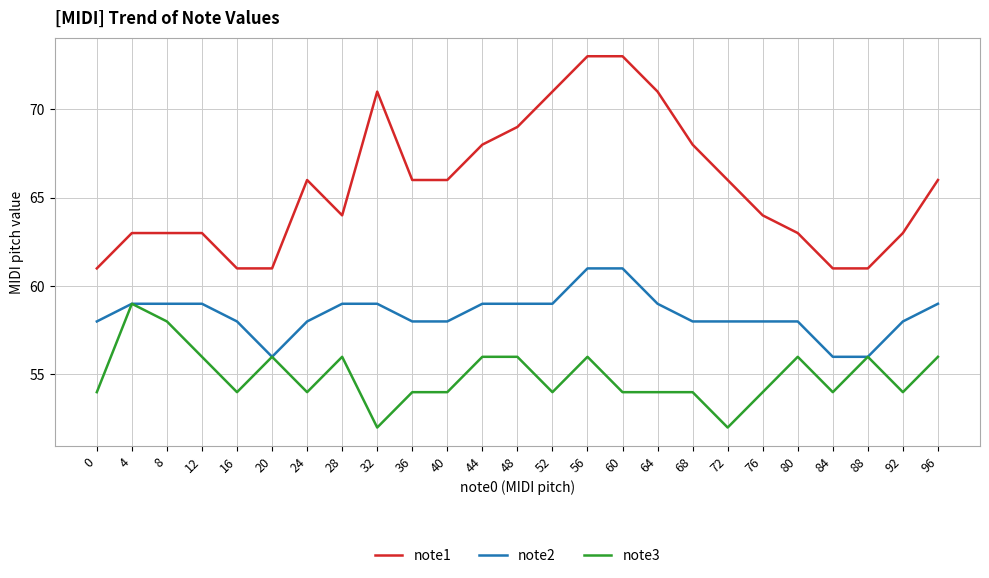

What is the lowest value of the note2 series?

56